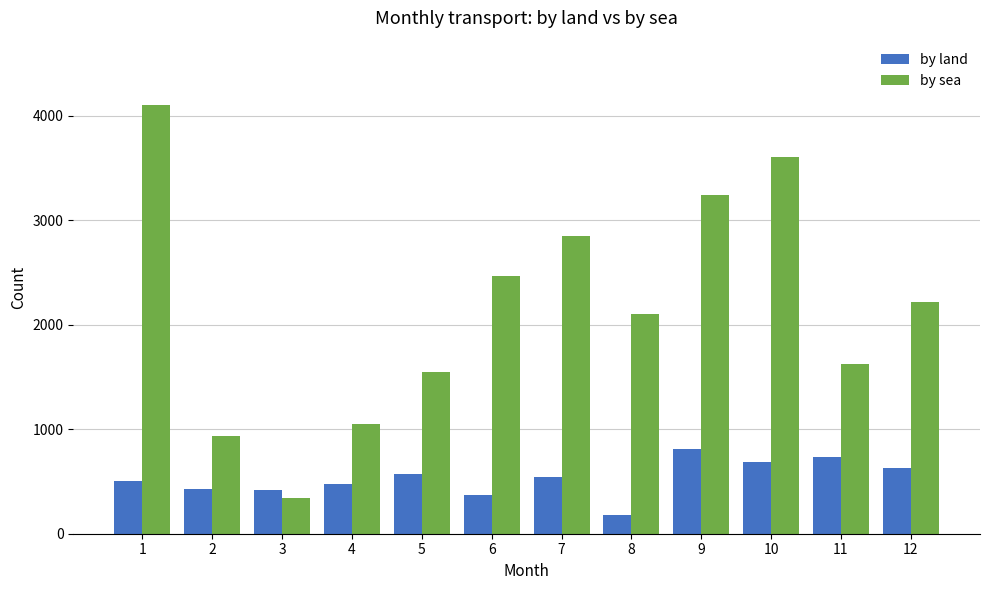

Is the value of by sea at 5 greater than the value of by land at 2?

Yes